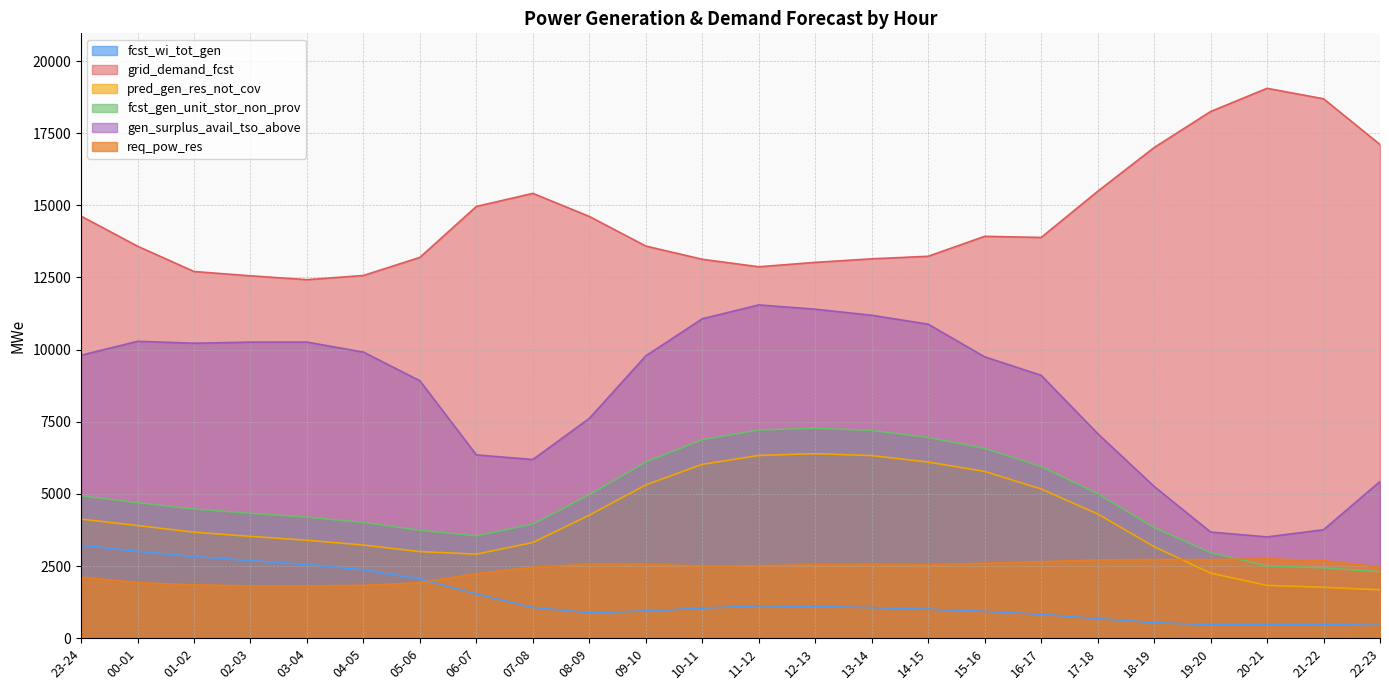

What is the difference between the highest and lowest values at 02-03?

10745